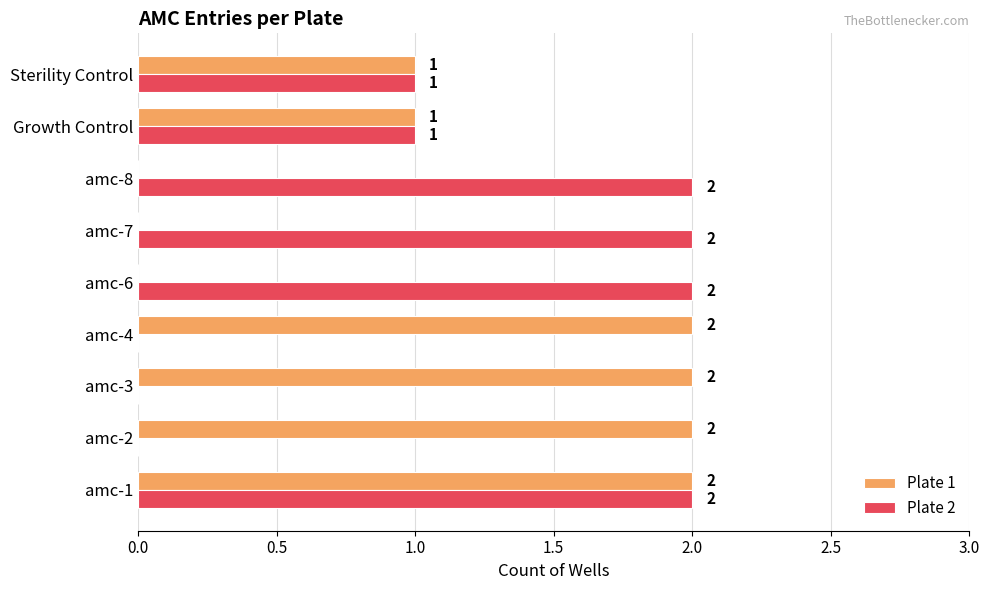

What is the sum of the Plate 1 values at amc-4 and amc-2?

4